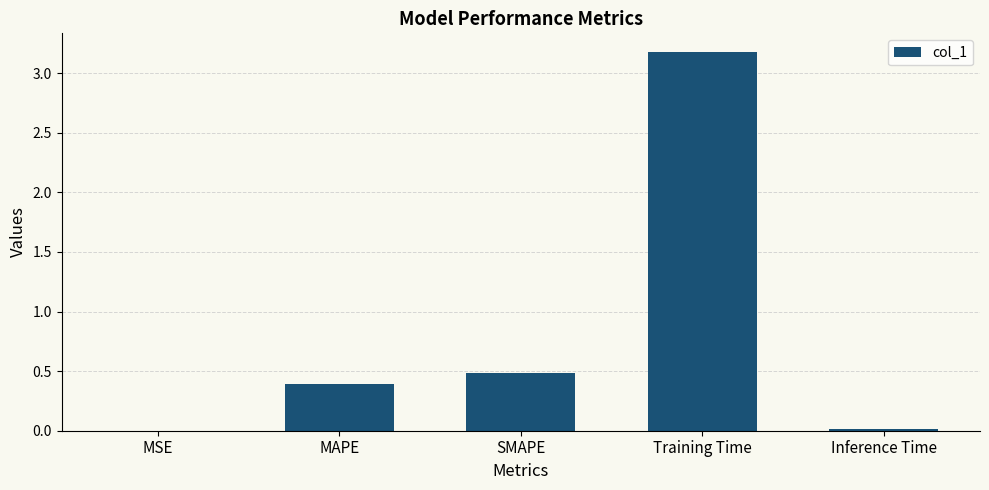

What is the maximum value shown in the chart?

3.2